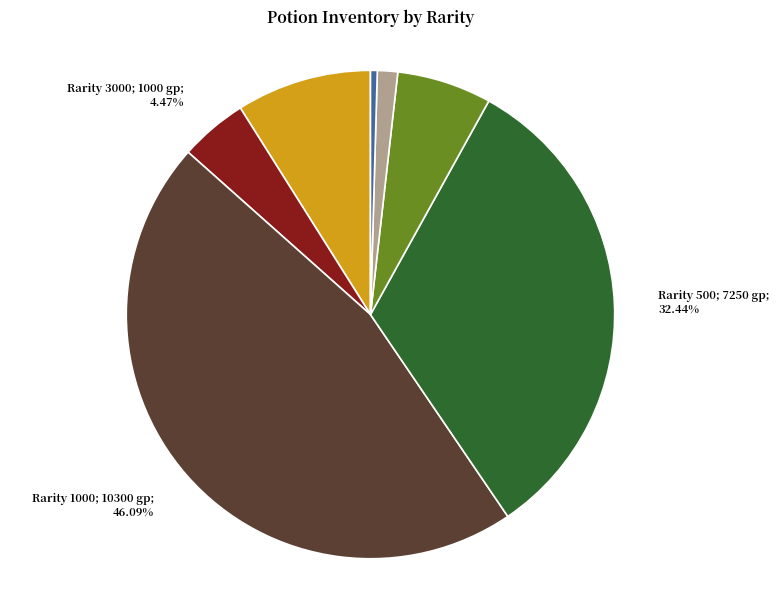

Does any single category account for the majority?

No